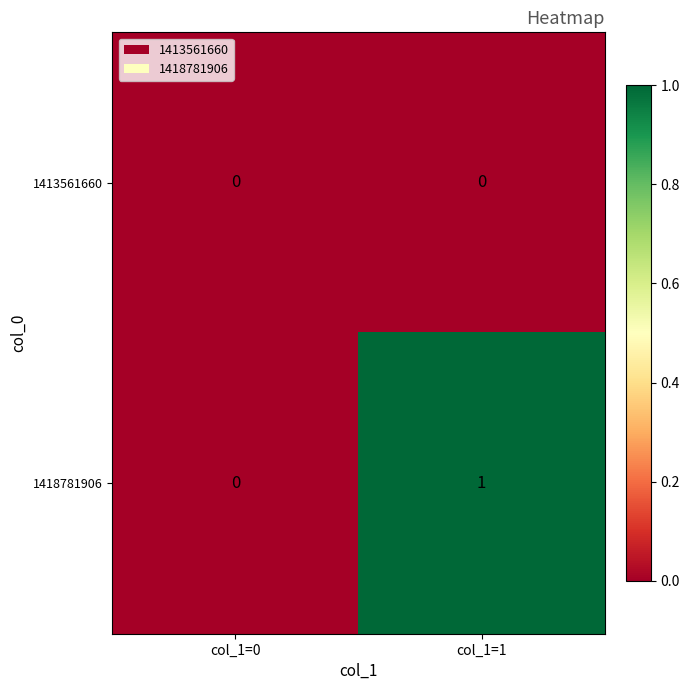

Reading right to left, list all the values displayed in this chart.

1413561660: col_1=1=0	col_1=0=0
1418781906: col_1=1=1	col_1=0=0